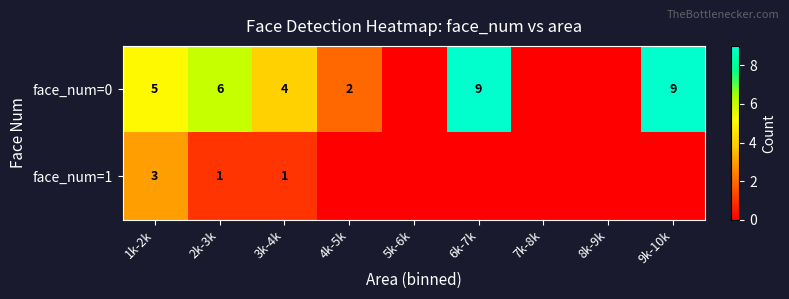

Is it true that face_num=1 equals 1 at 2k-3k?

True